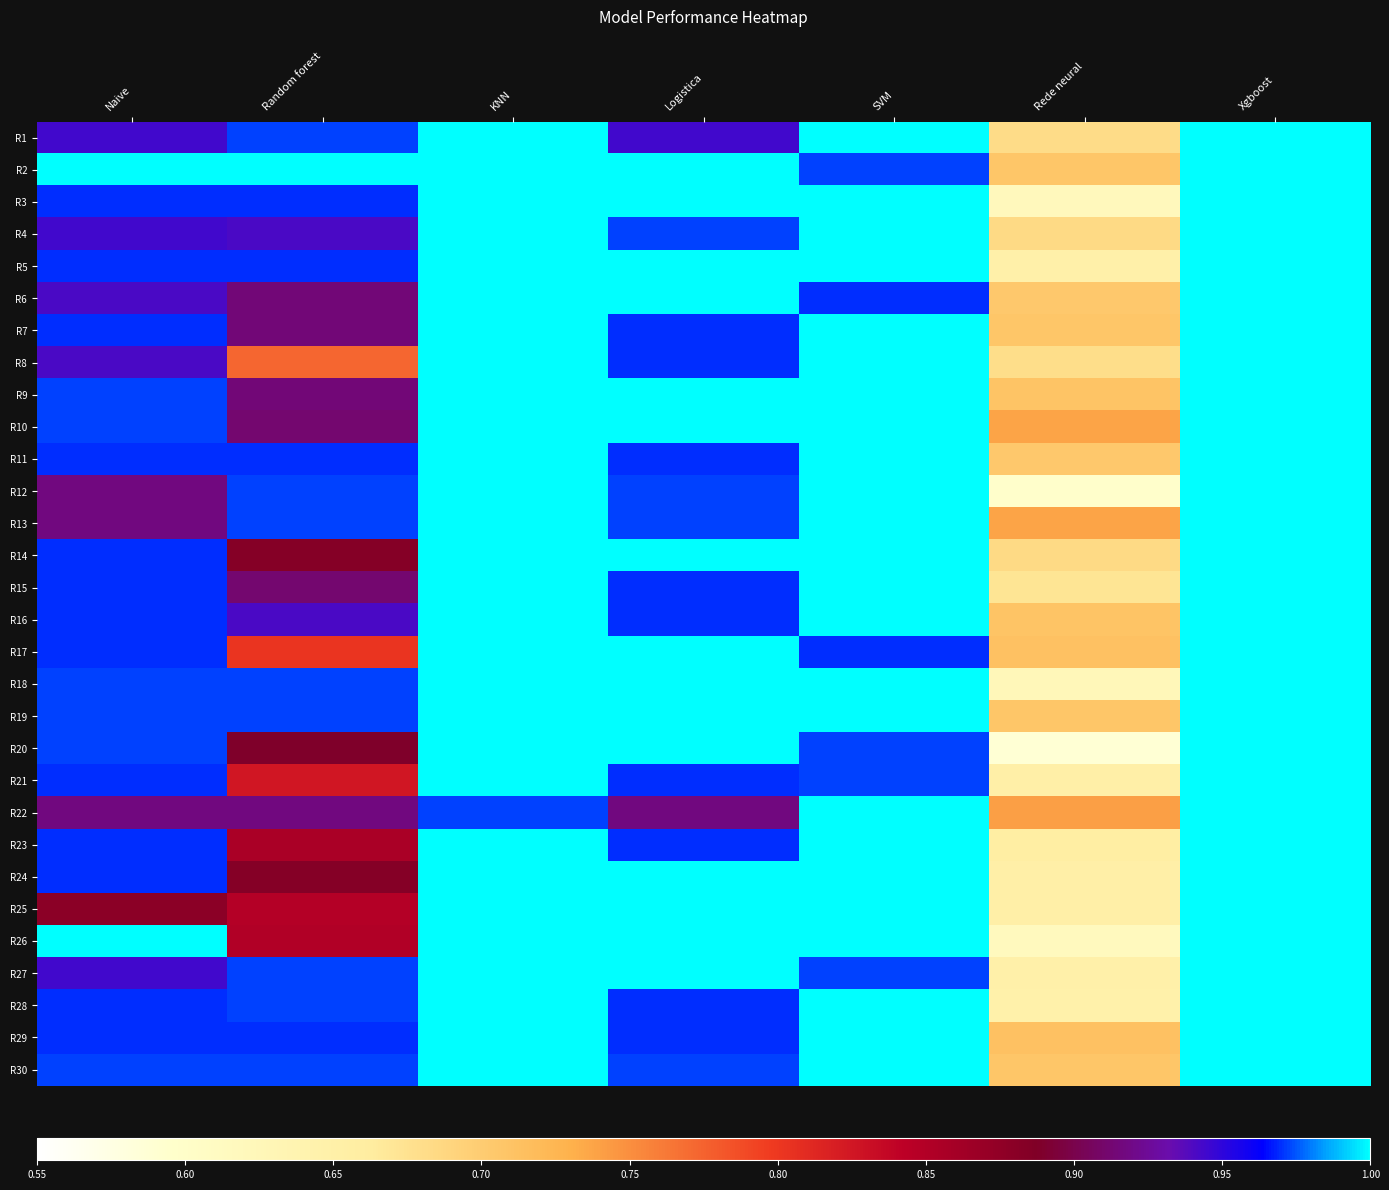

At which category is the sum across all series the highest?

Xgboost